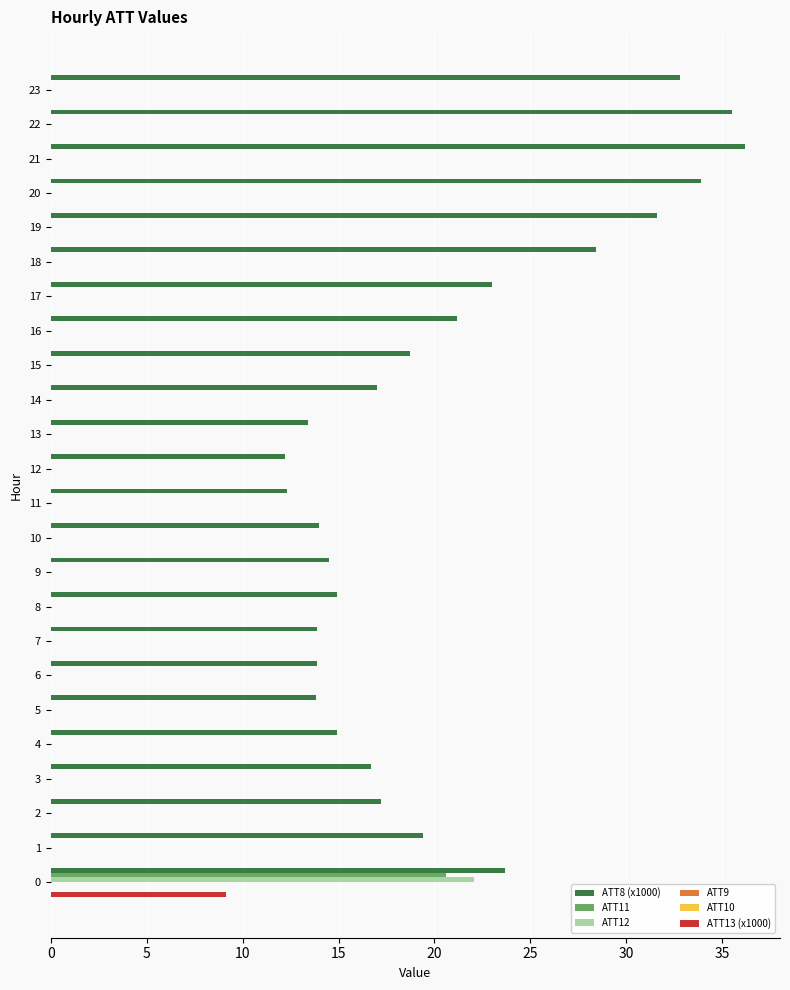

Reading right to left, transcribe all the data shown in this chart.

ATT8 (x1000): 32.8	35.5	36.2	33.9	31.6	28.4	23.0	21.2	18.7	17.0	13.4	12.2	12.3	14.0	14.5	14.9	13.9	13.9	13.8	14.9	16.7	17.2	19.4	23.7
ATT11: 0.0	0.0	0.0	0.0	0.0	0.0	0.0	0.0	0.0	0.0	0.0	0.0	0.0	0.0	0.0	0.0	0.0	0.0	0.0	0.0	0.0	0.0	0.0	20.6
ATT12: 0.0	0.0	0.0	0.0	0.0	0.0	0.0	0.0	0.0	0.0	0.0	0.0	0.0	0.0	0.0	0.0	0.0	0.0	0.0	0.0	0.0	0.0	0.0	22.1
ATT9: 0.1	0.1	0.1	0.1	0.1	0.1	0.1	0.1	0.1	0.1	0.1	0.1	0.1	0.1	0.1	0.1	0.1	0.1	0.1	0.1	0.1	0.1	0.1	0.1
ATT10: 0.1	0.1	0.1	0.1	0.1	0.1	0.1	0.1	0.1	0.1	0.1	0.1	0.1	0.1	0.1	0.1	0.1	0.1	0.1	0.1	0.1	0.1	0.1	0.1
ATT13 (x1000): 0.0	0.0	0.0	0.0	0.0	0.0	0.0	0.0	0.0	0.0	0.0	0.0	0.0	0.0	0.0	0.0	0.0	0.0	0.0	0.0	0.0	0.0	0.0	9.1